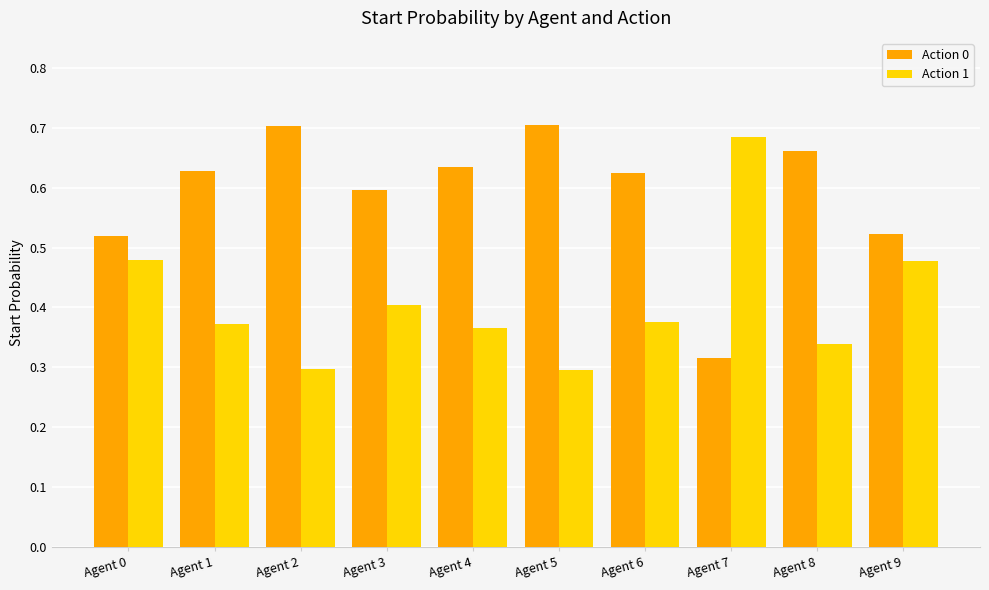

Count the Action 0 values in the range 0 to 1.

10